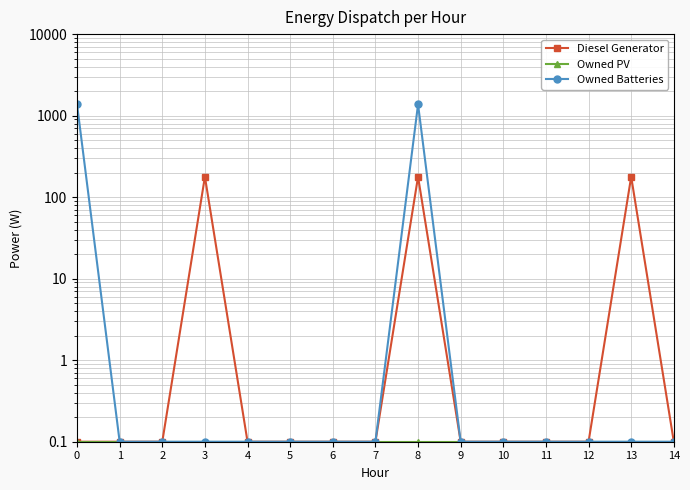

True or false: Diesel Generator and Owned PV intersect in this chart.

False